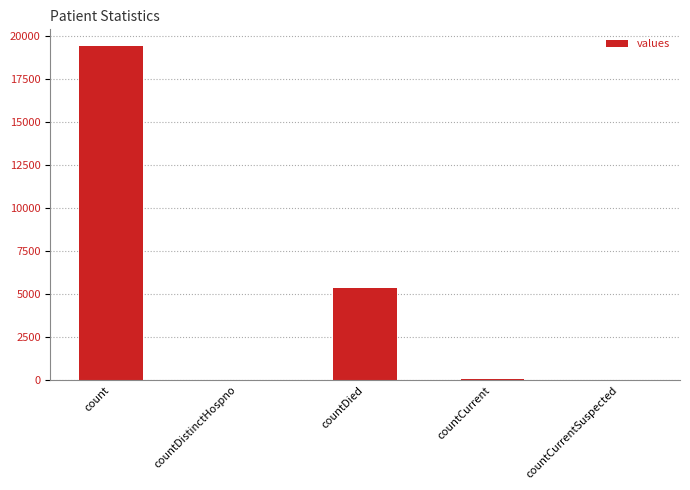

What value does the data have at count?

19420